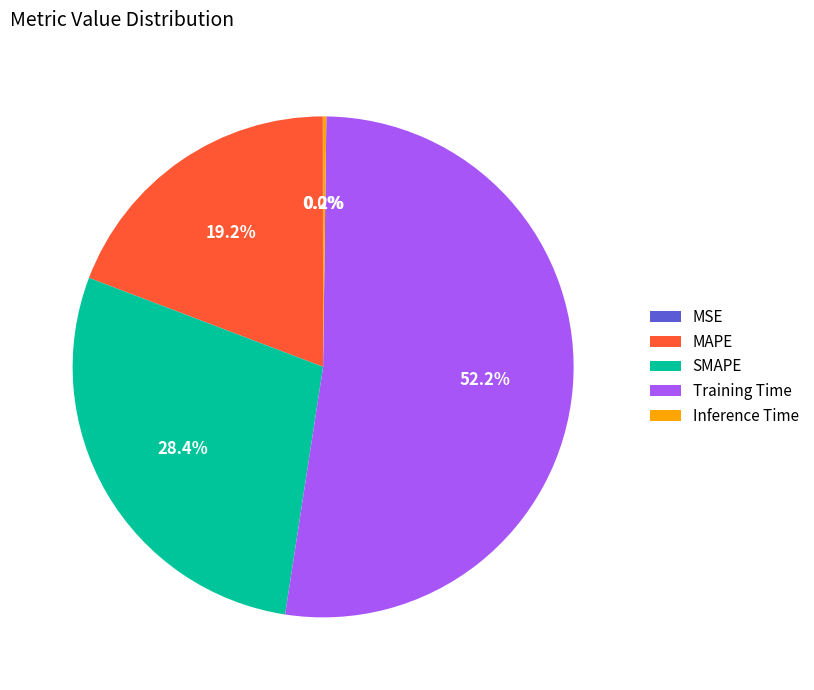

The SMAPE slice represents 15% of the pie. True or false?

False